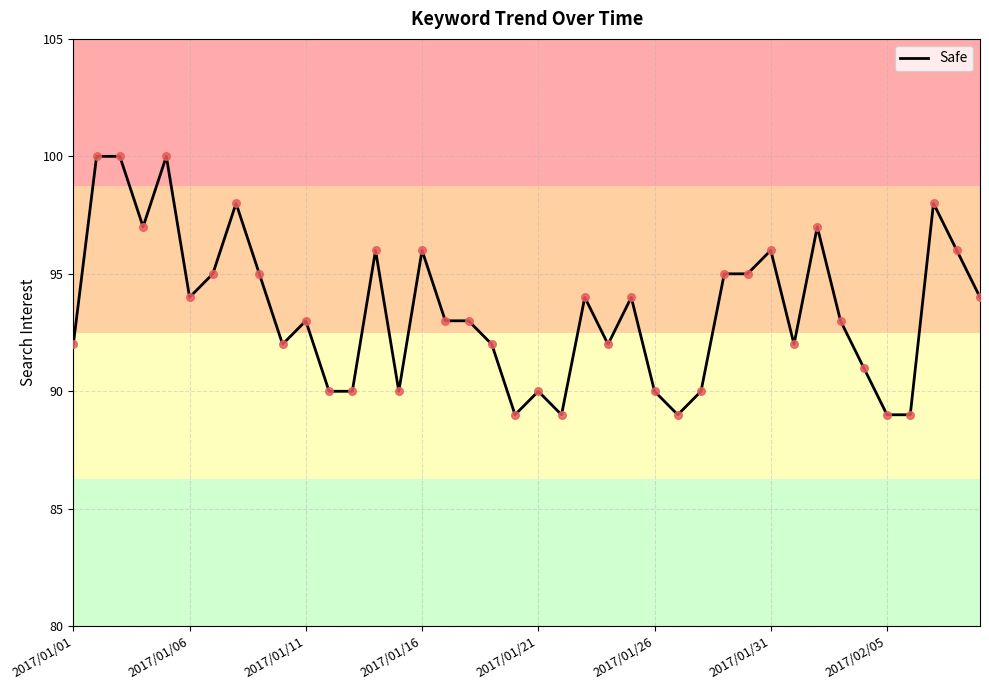

What is the difference between the maximum and minimum values?

11